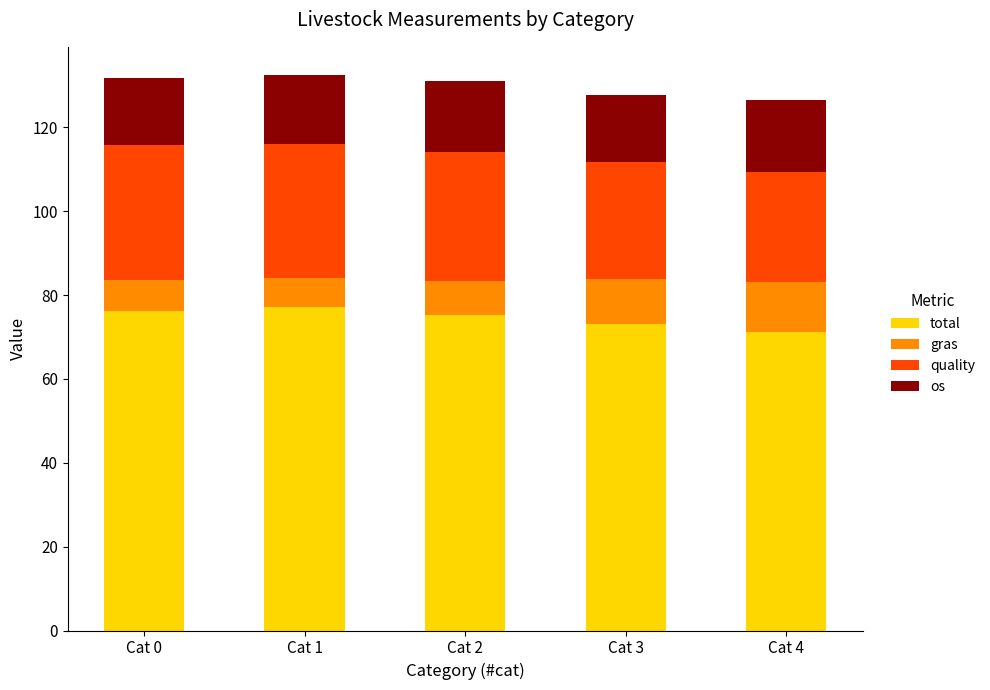

What is the minimum value for total?

71.3